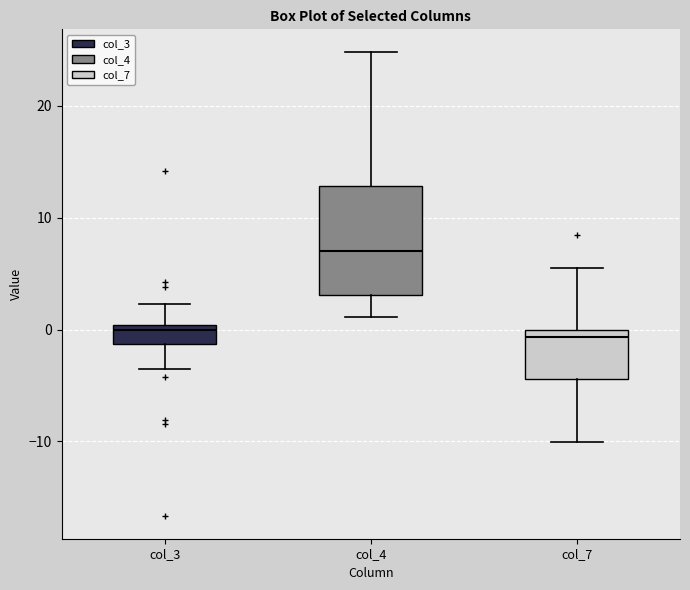

Comparing the boxes themselves (not the whiskers), which one is the tallest?

col_4